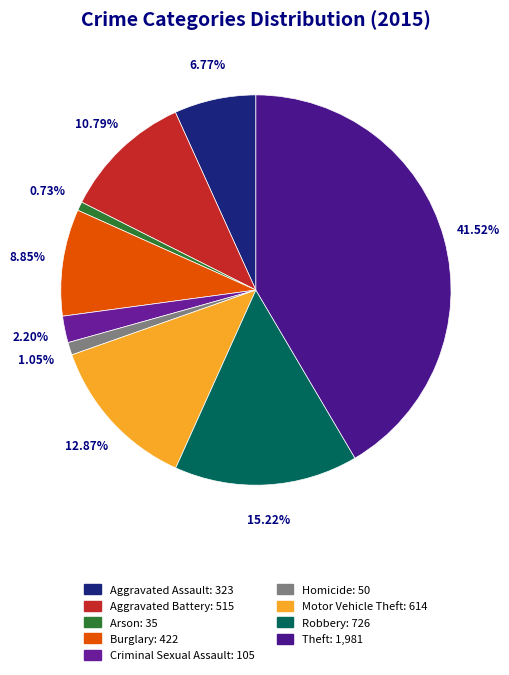

Do Theft and Motor Vehicle Theft together represent more than half of the pie?

Yes